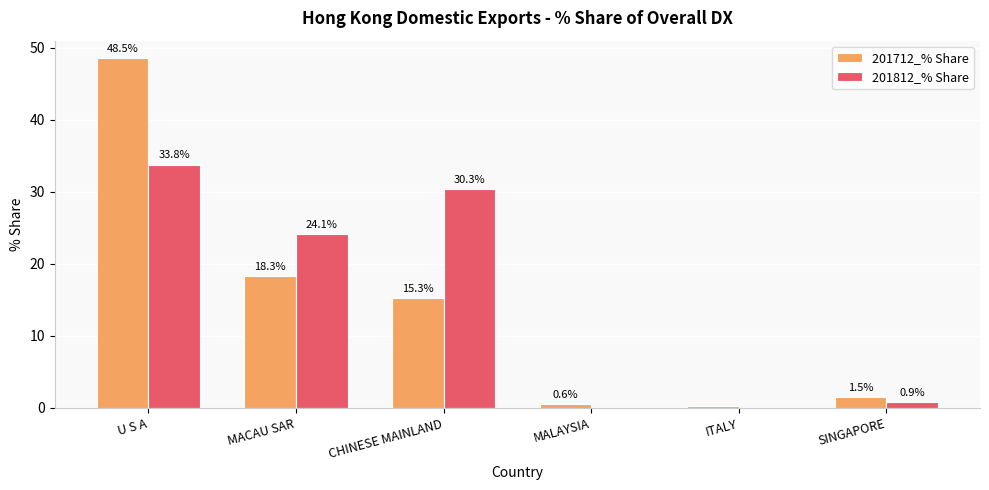

Is it true that 201812_% Share equals -16.5 at MALAYSIA?

False